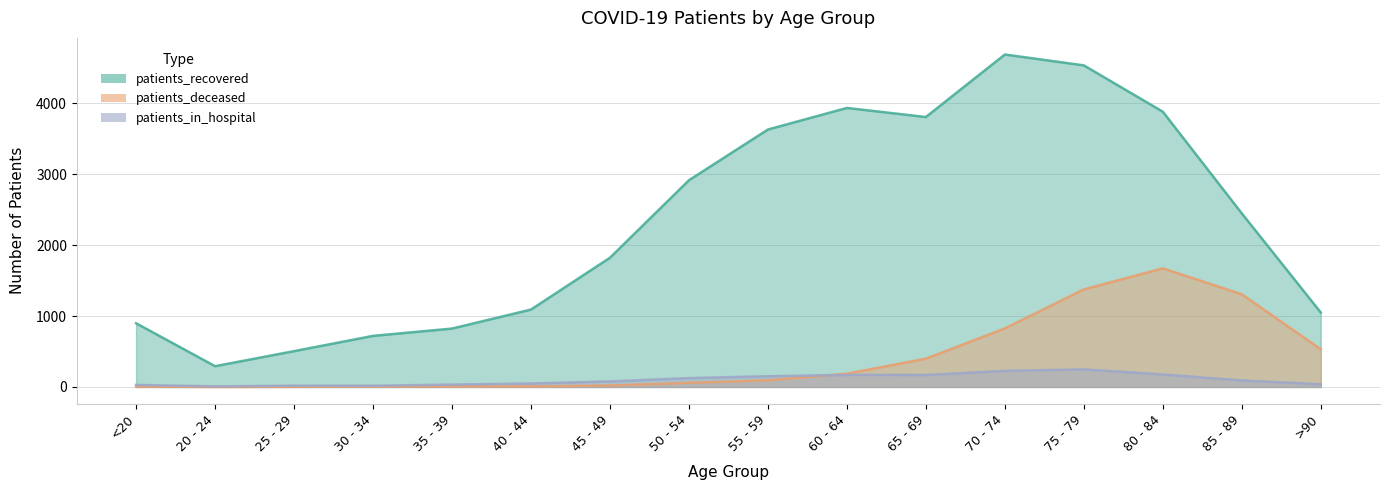

How many lines are shown in the chart?

3